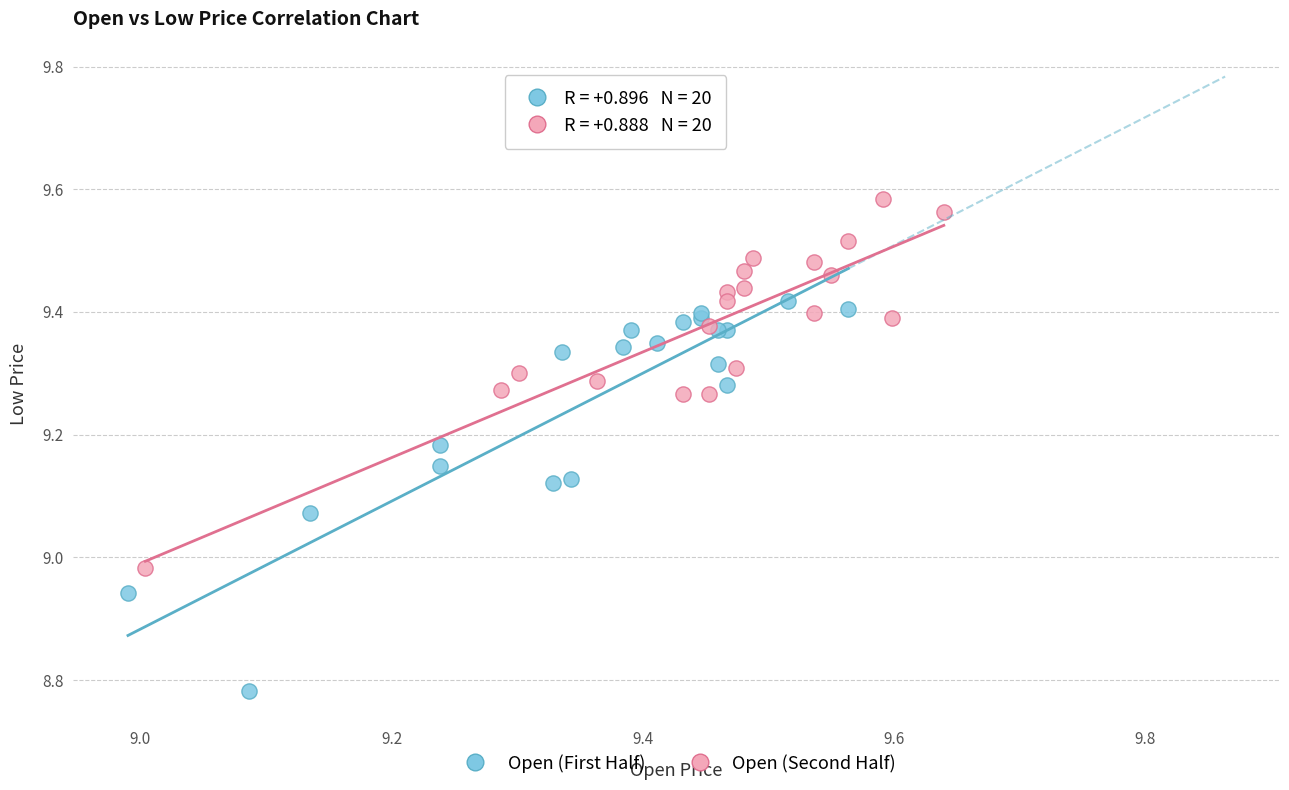

Which series reaches the minimum Y coordinate?

Open (First Half)